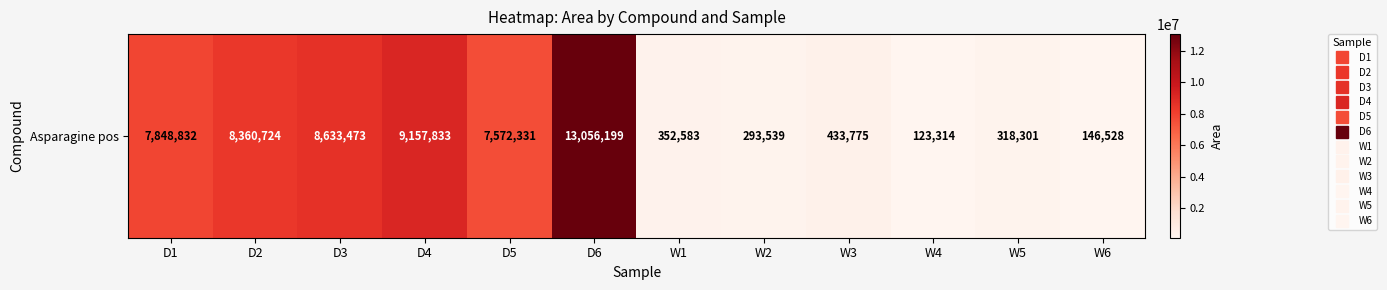

Reading right to left, list all the values displayed in this chart.

146528	318301	123314	433775	293539	352583	13056199	7572331	9157833	8633473	8360724	7848832